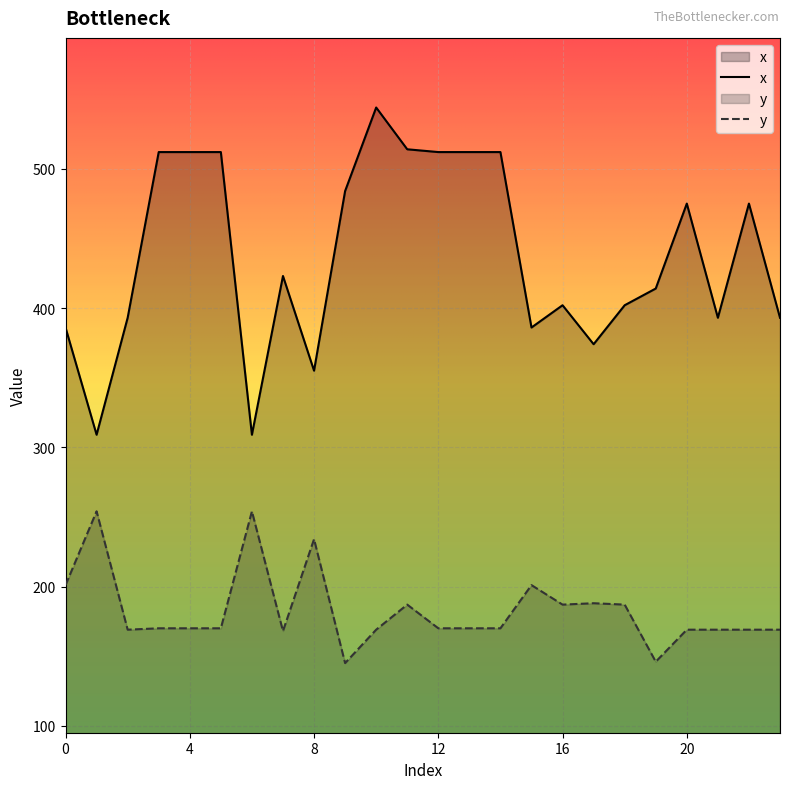

Which series changed the most between 7 and 20?

x